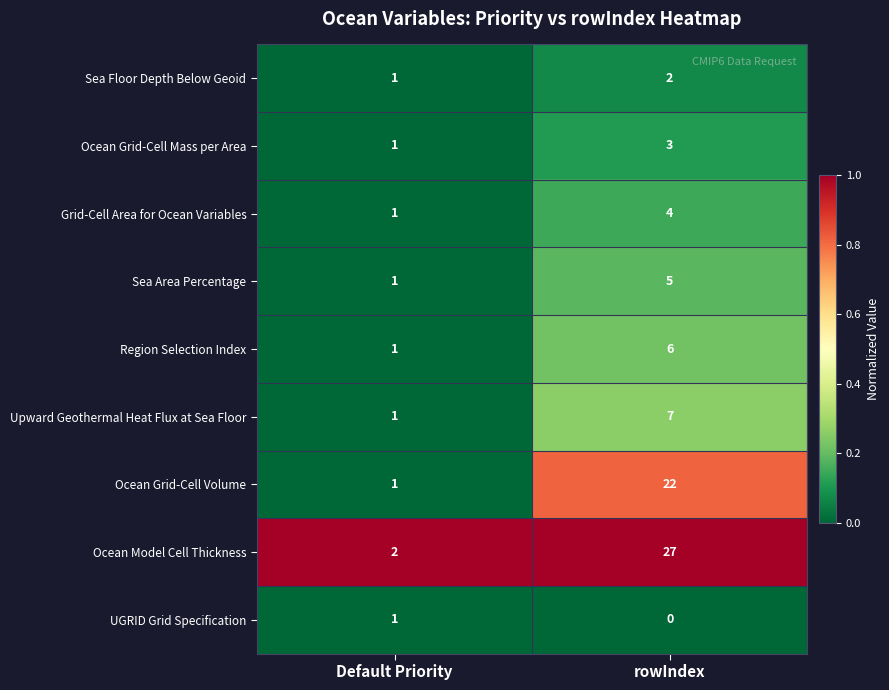

The Grid-Cell Area for Ocean Variables series shows 1 at Default Priority. True or false?

True